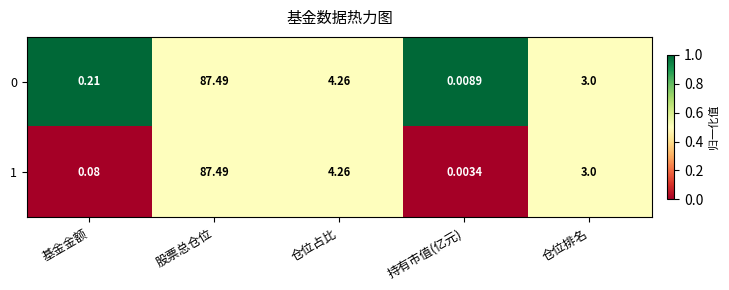

Which category has the lowest value in the 1 series?

持有市值(亿元)